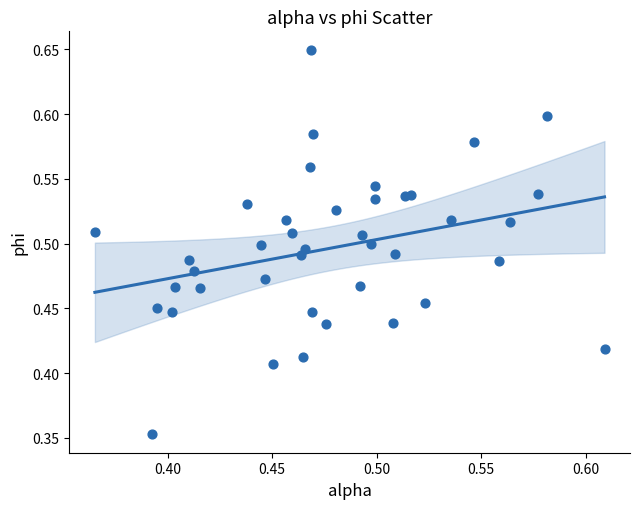

What is the range of Y values (max minus min)?

0.3